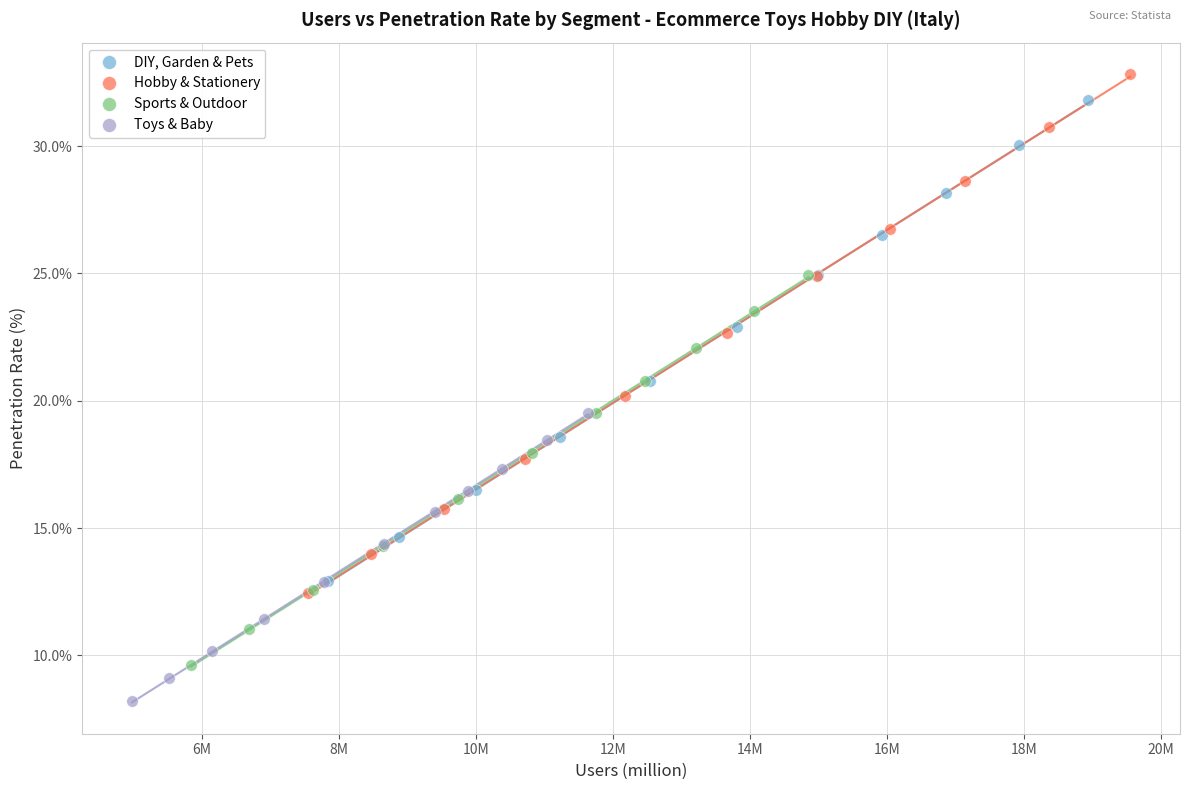

Which series reaches the minimum Y coordinate?

Toys & Baby